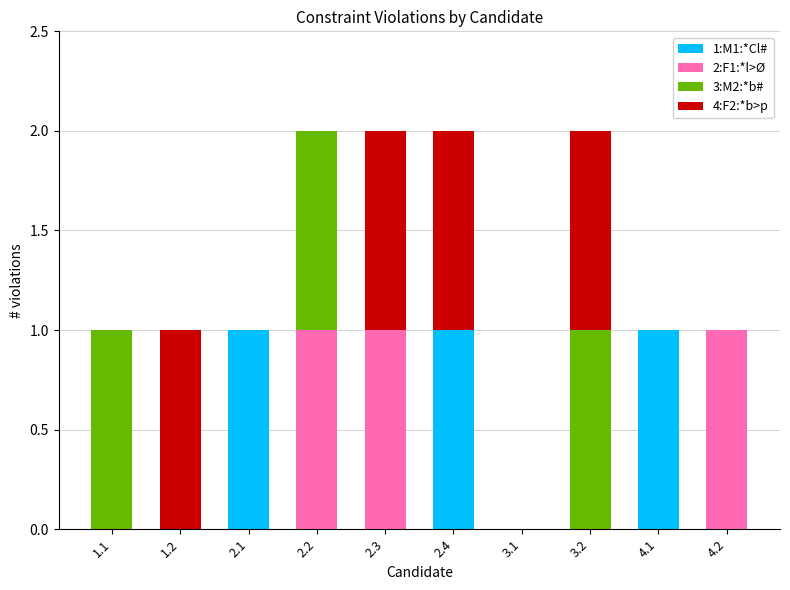

What is the label of the 1st bar from the left?

1.1